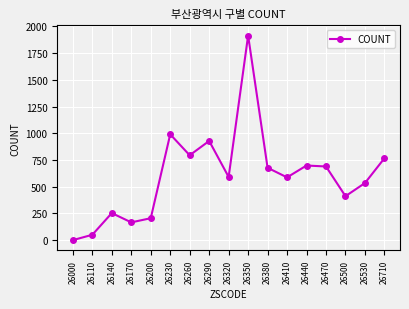

Which category has the highest value across all series?

26350